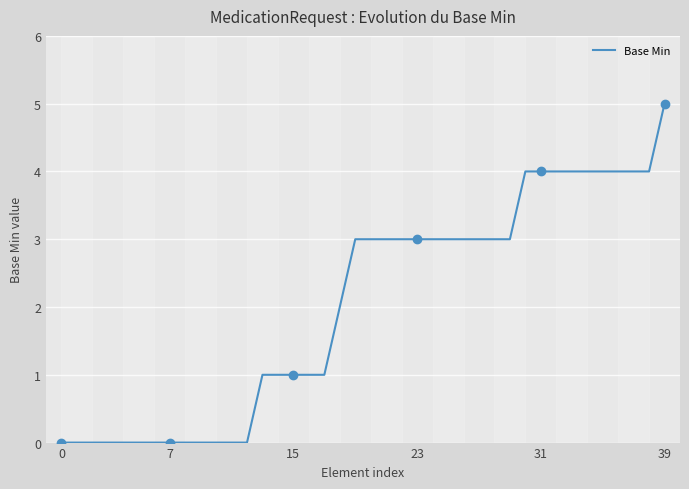

What is the maximum value for Base Min?

5